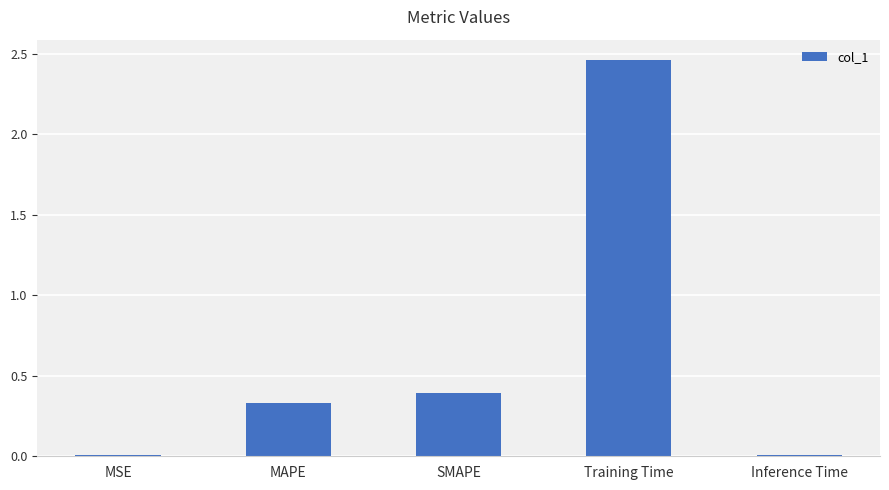

Which category has the highest value across all series?

Training Time